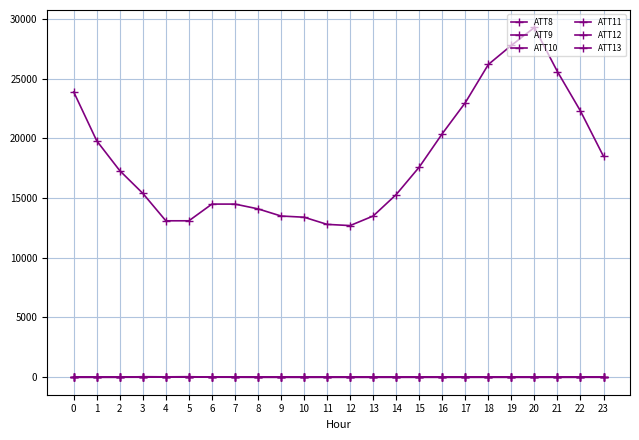

True or false: ATT11 and ATT9 intersect in this chart.

False